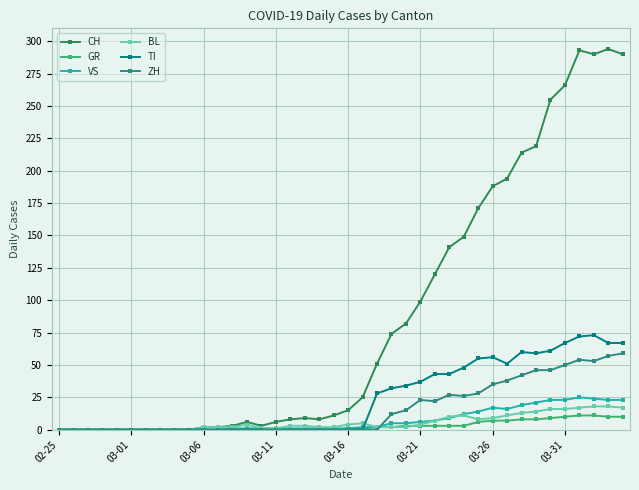

Which series has the largest total across all categories?

CH